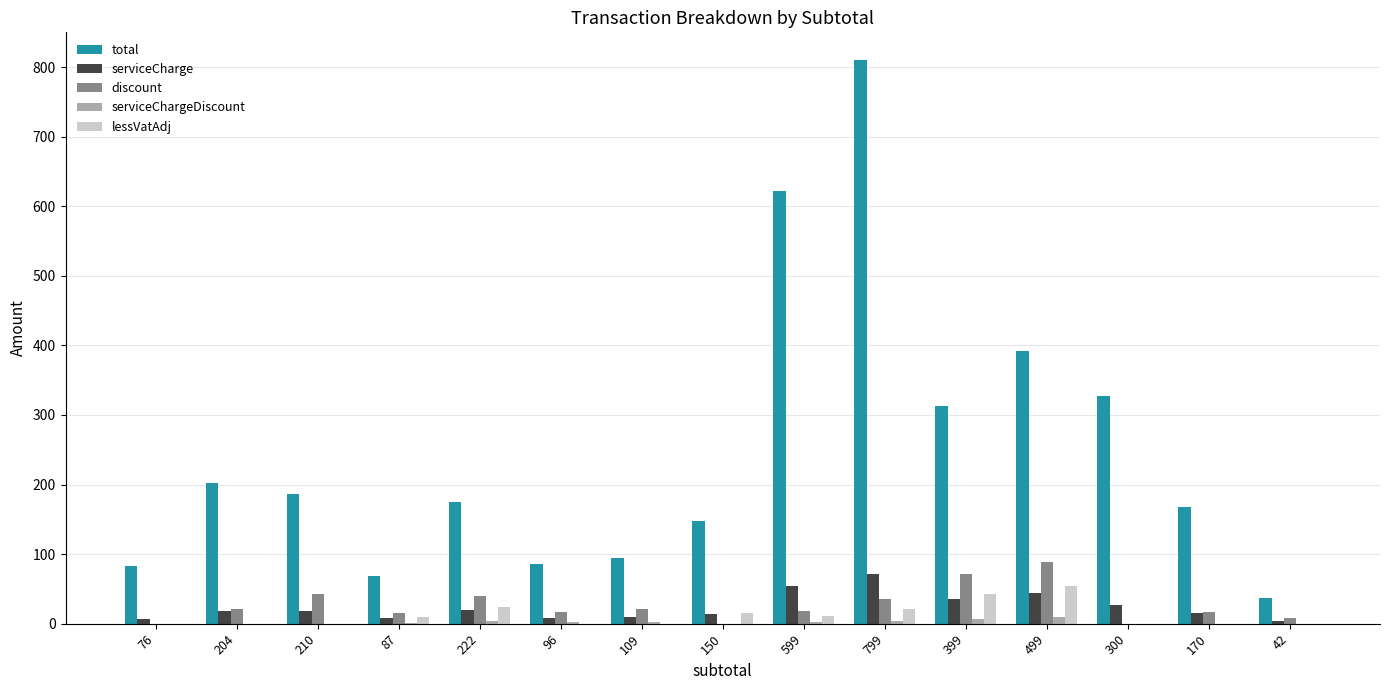

Which series has the largest total across all categories?

total